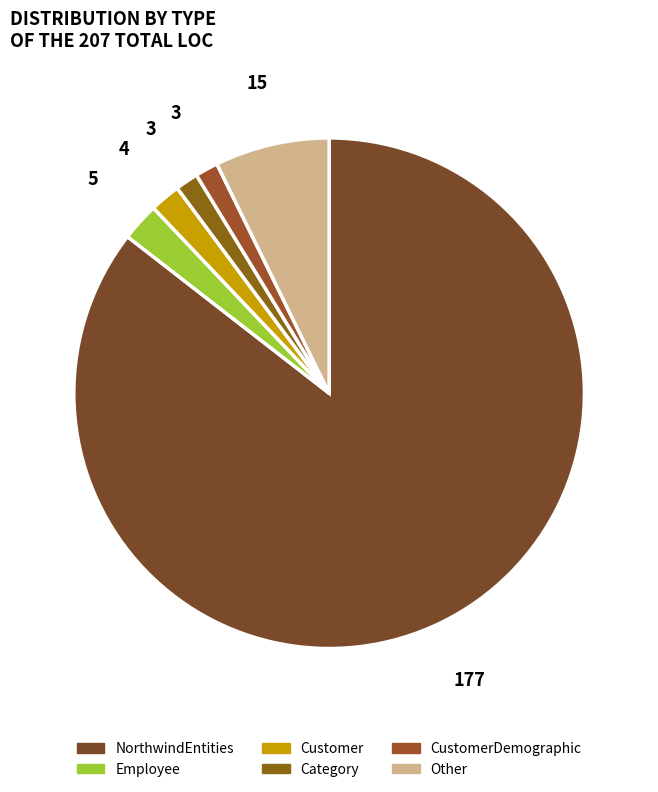

How many segments does this pie chart have?

6